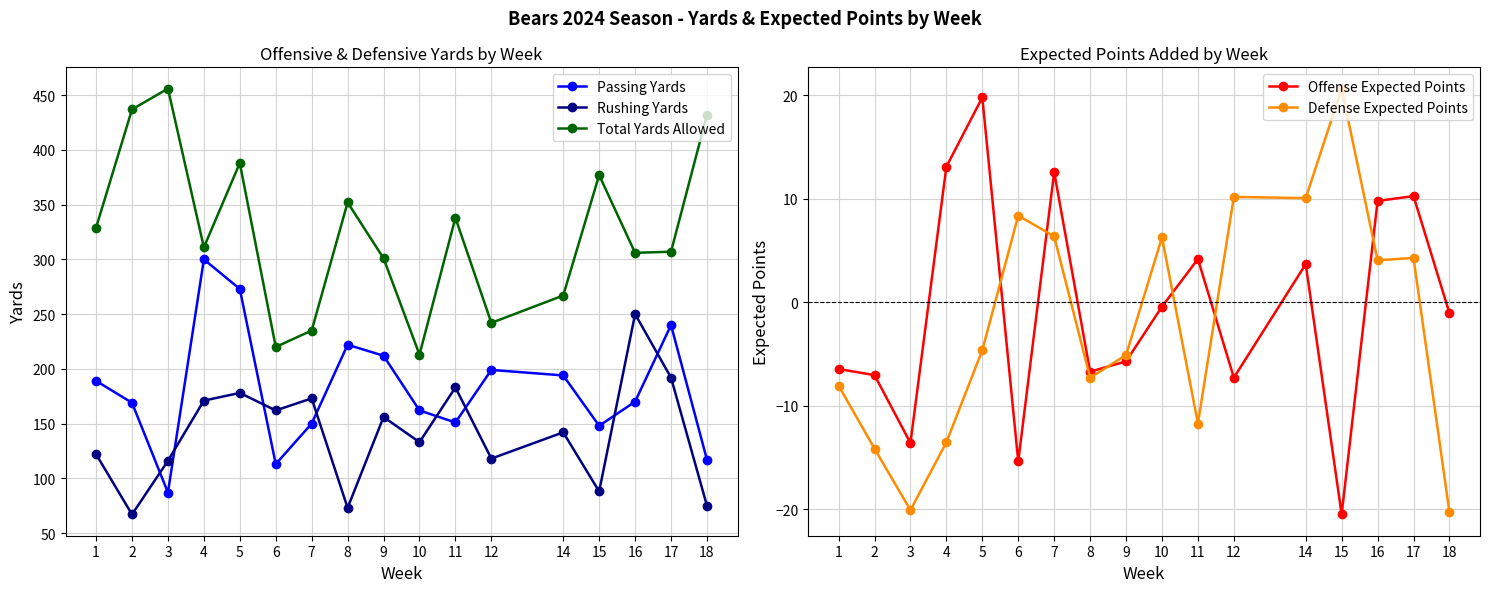

At which label is Defense Expected Points closest to 0?

16